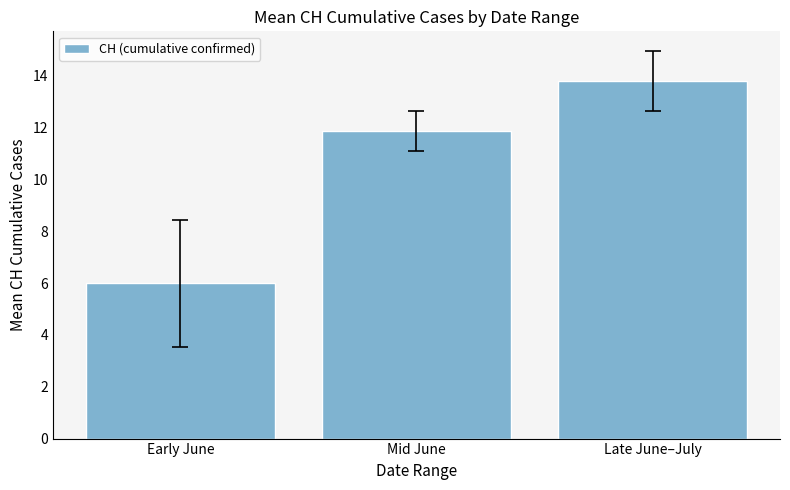

The chart shows a value of 13.8 at Late June–July. True or false?

True